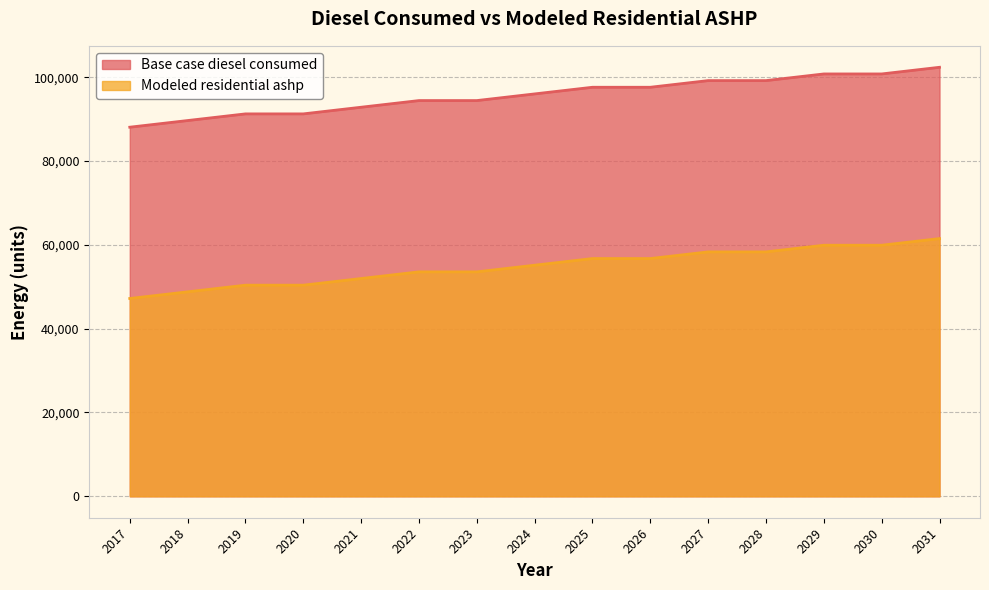

What is the highest value of the Modeled residential ashp series?

61502.6